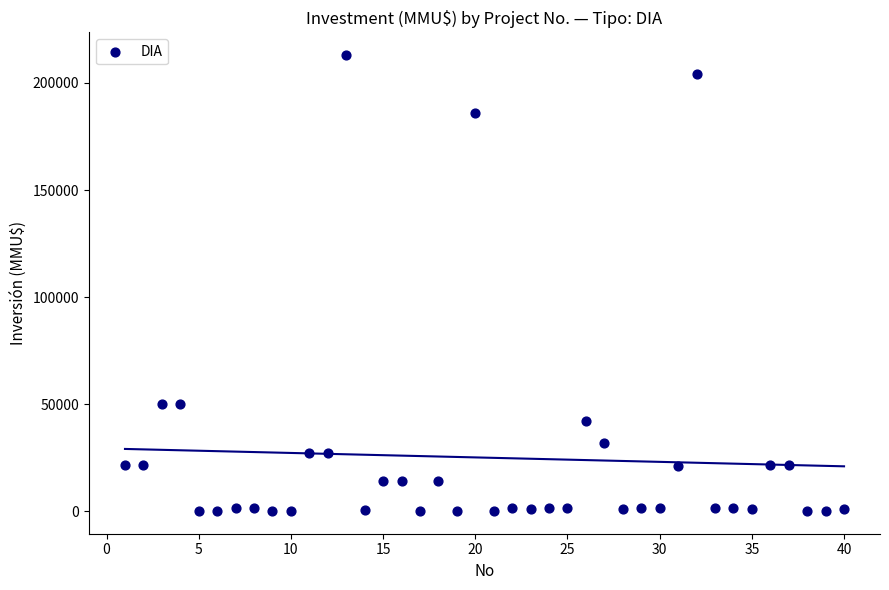

What is the range of Y values (max minus min)?

212800